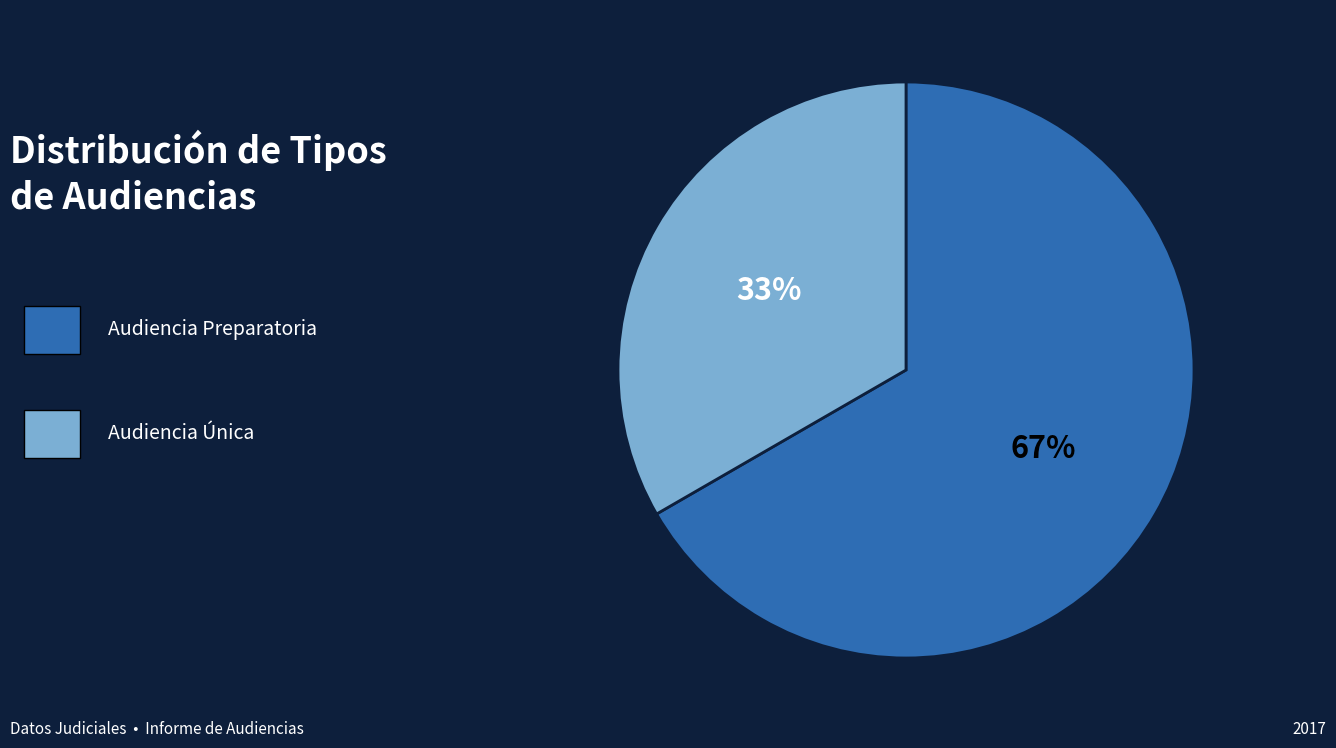

To the nearest percent, what is the average slice percentage?

50%